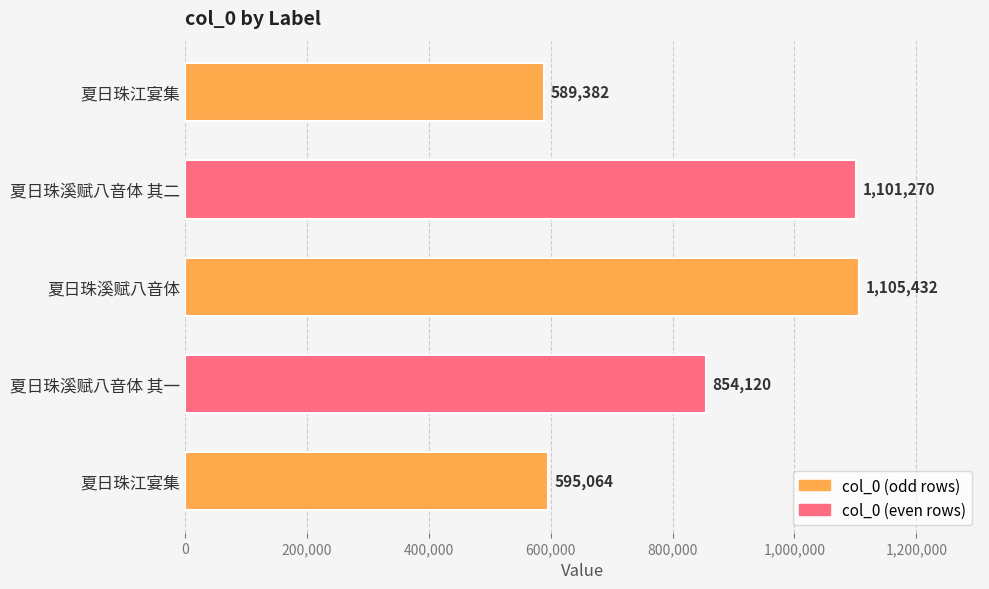

How many bars are there in total?

5